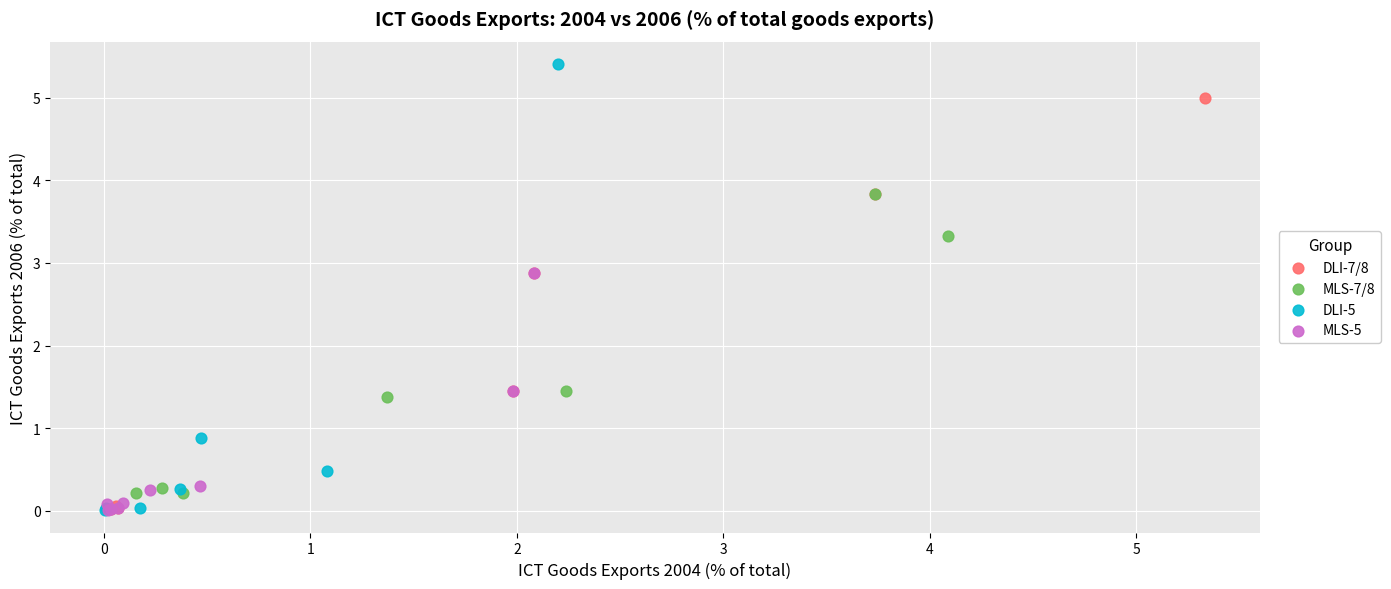

Which series reaches the maximum Y coordinate?

DLI-5